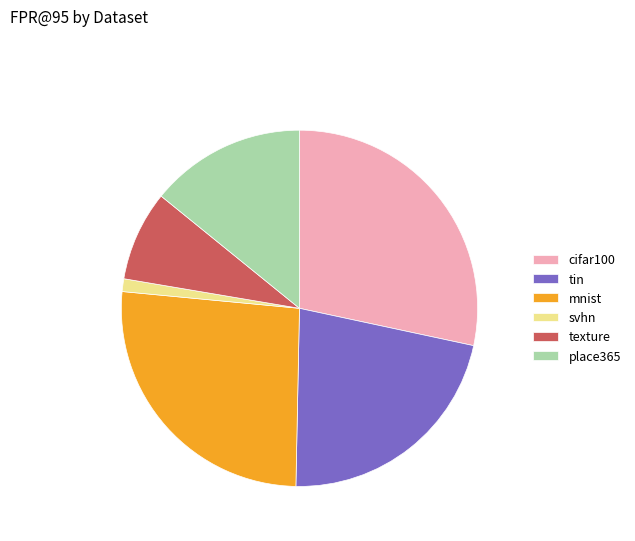

Is there a majority slice in this chart?

No